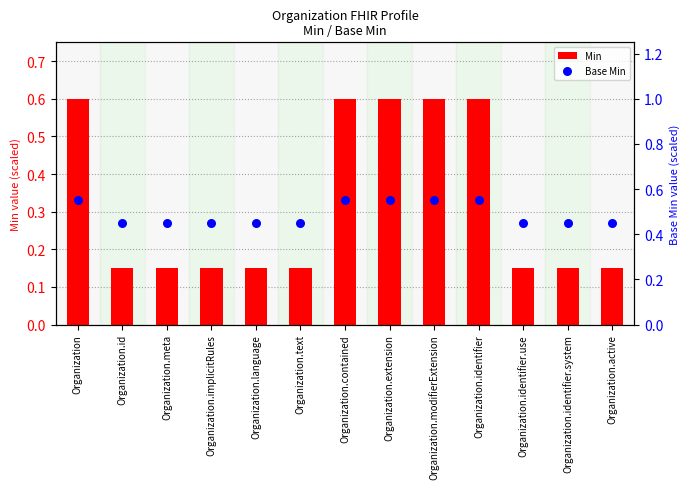

What is the total value across all series at Organization.modifierExtension?

1.1